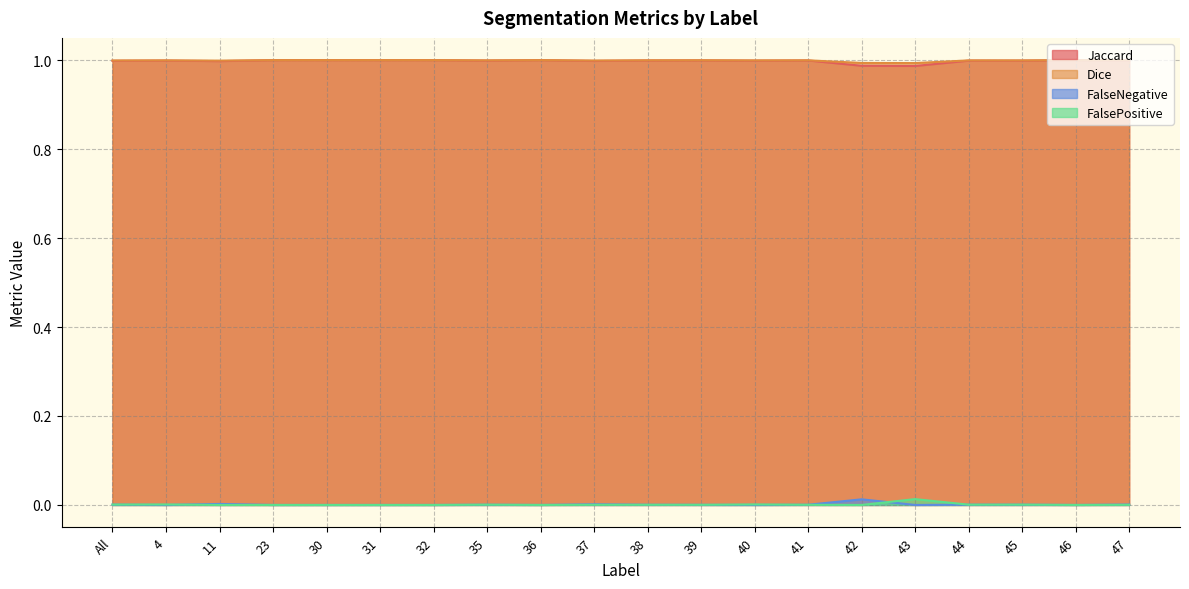

What is the label of the 13th point from the right?

35